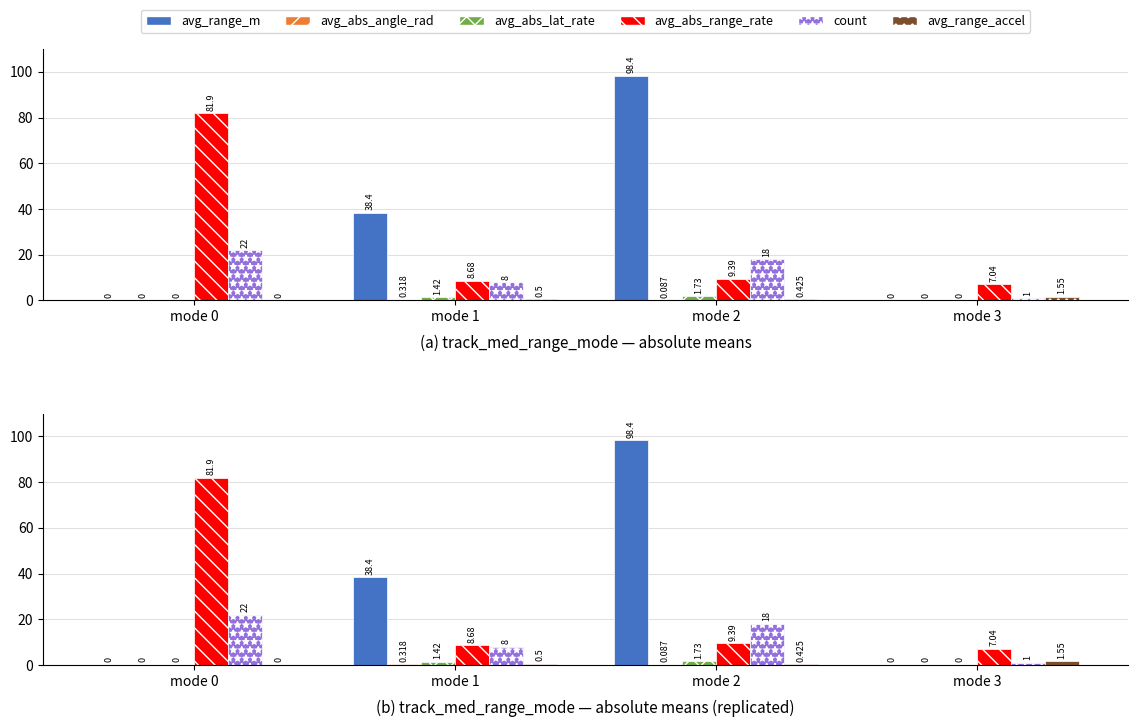

Which label corresponds to the largest value in the chart?

mode 2